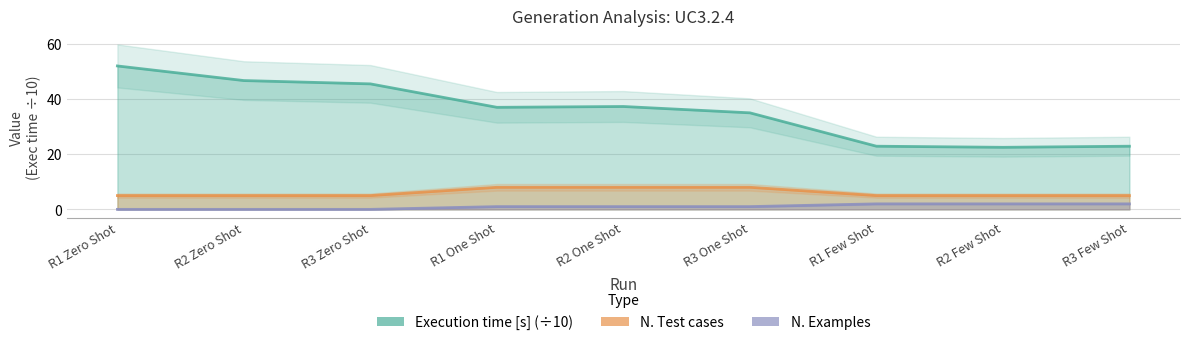

What is the sum of the N. Test cases values at R1 One Shot and R2 Few Shot?

13.0